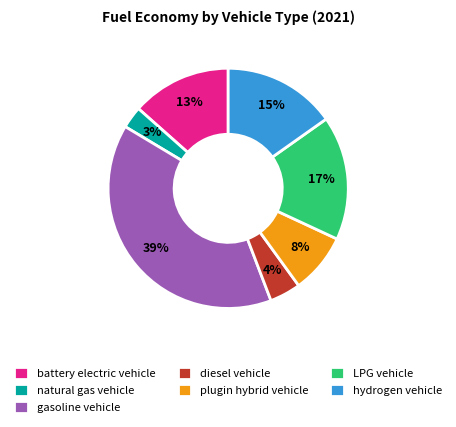

To the nearest percent, what percentage of the pie is natural gas vehicle?

3%